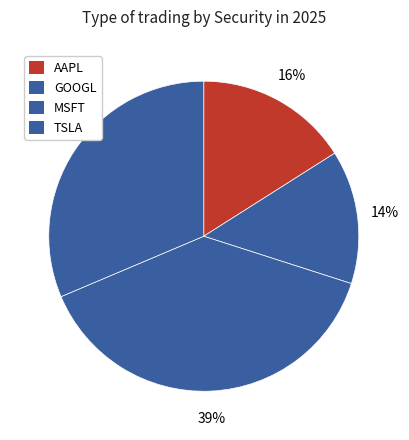

Rank the categories by value from lowest to highest.

AAPL, TSLA, GOOGL, MSFT